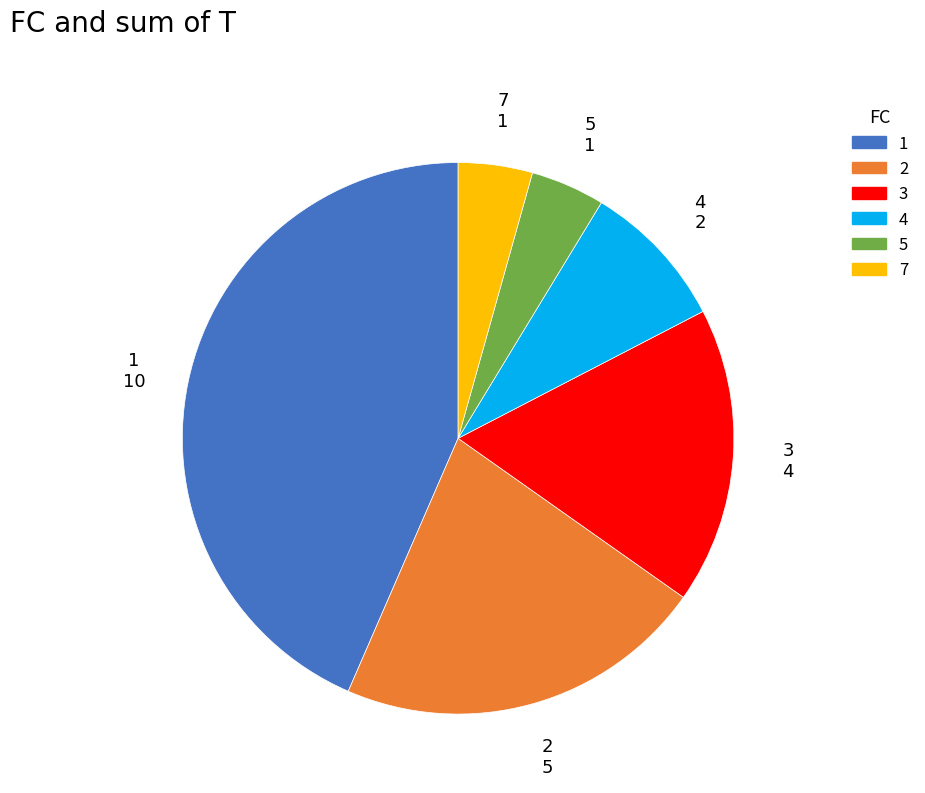

Do 3 and 2 together represent more than half of the pie?

No